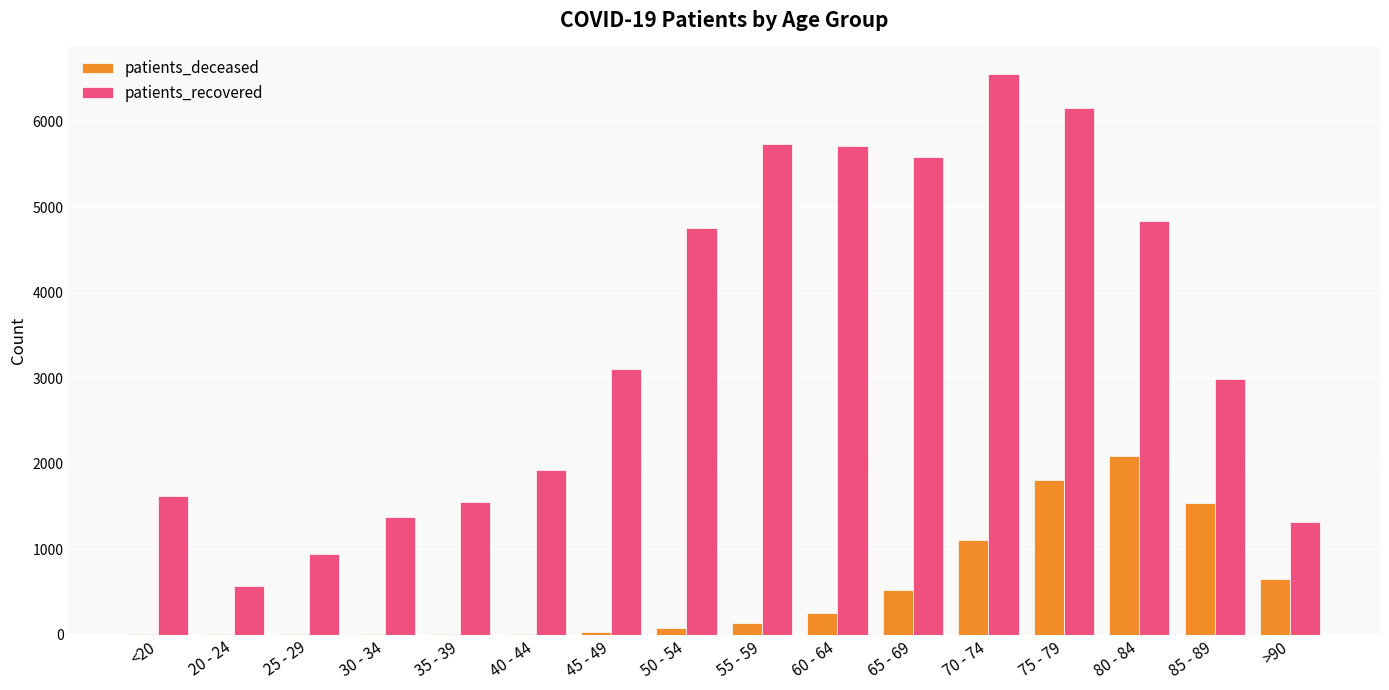

At which category is the sum across all series the highest?

75 - 79